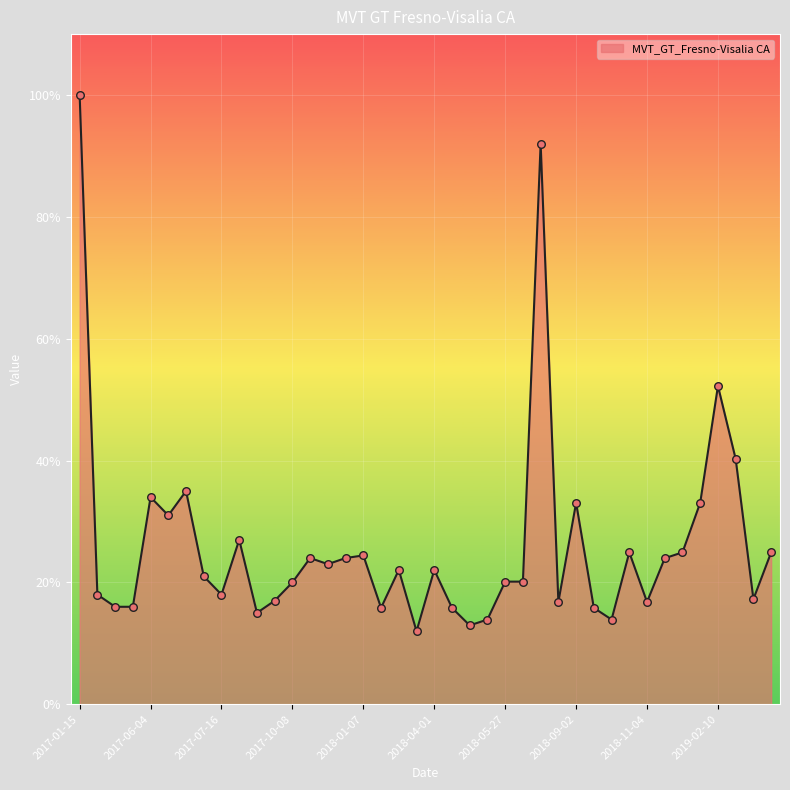

What is the smallest value displayed?

12.0